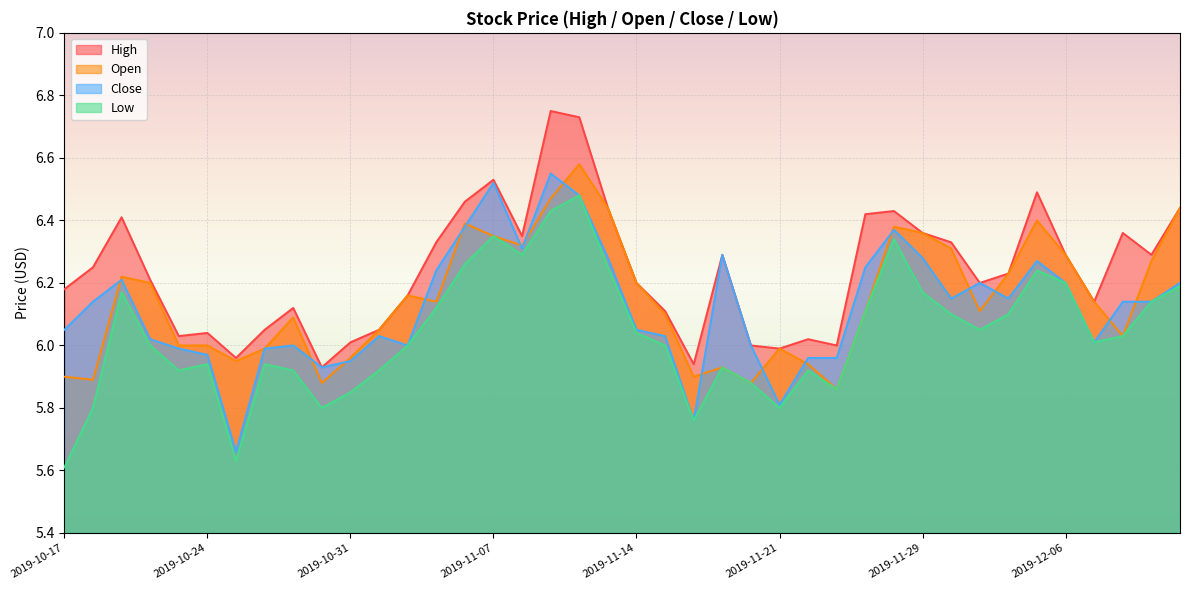

How many interior local valleys does the High series have?

10